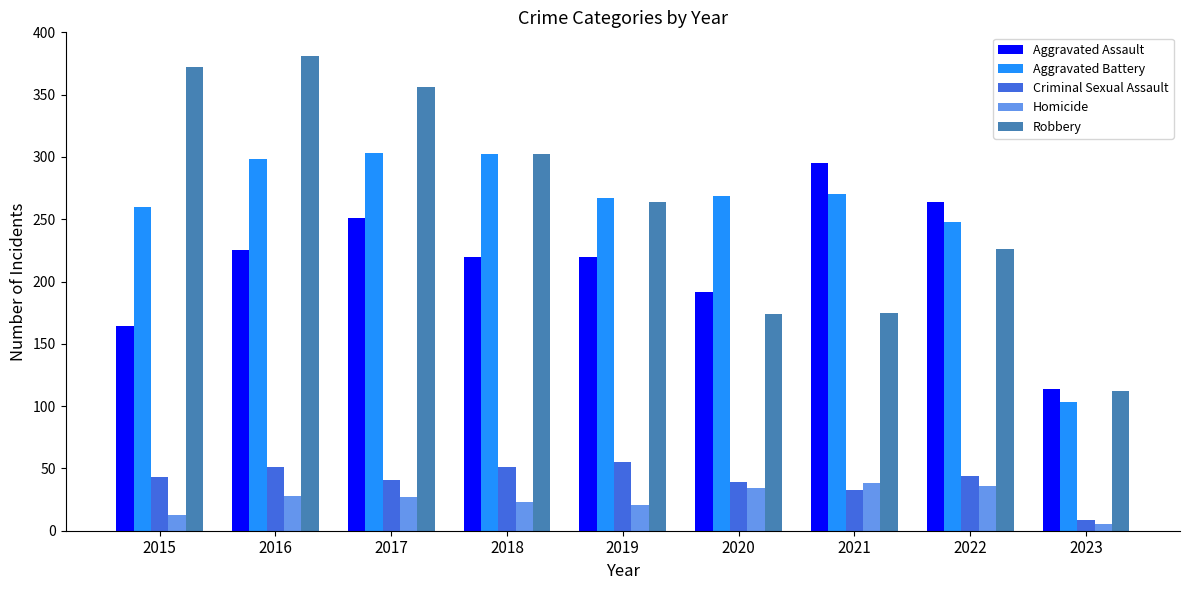

How many bars are there in each group?

5